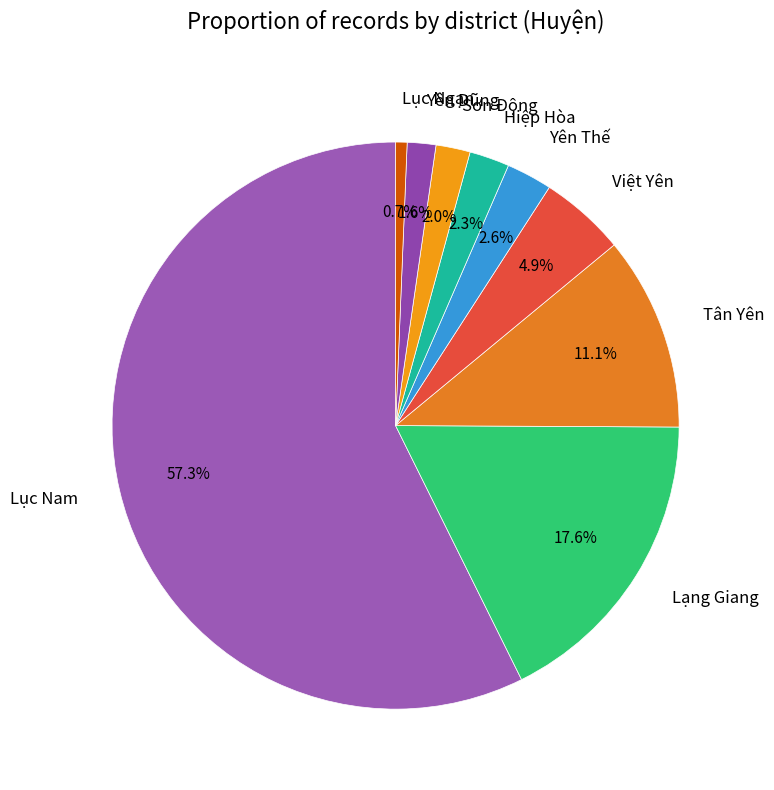

To the nearest percent, what is the difference between the largest and smallest slice percentages?

57%